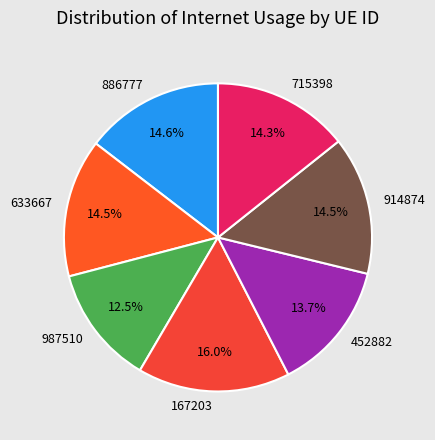

To the nearest percent, what portion does 167203 represent?

16%